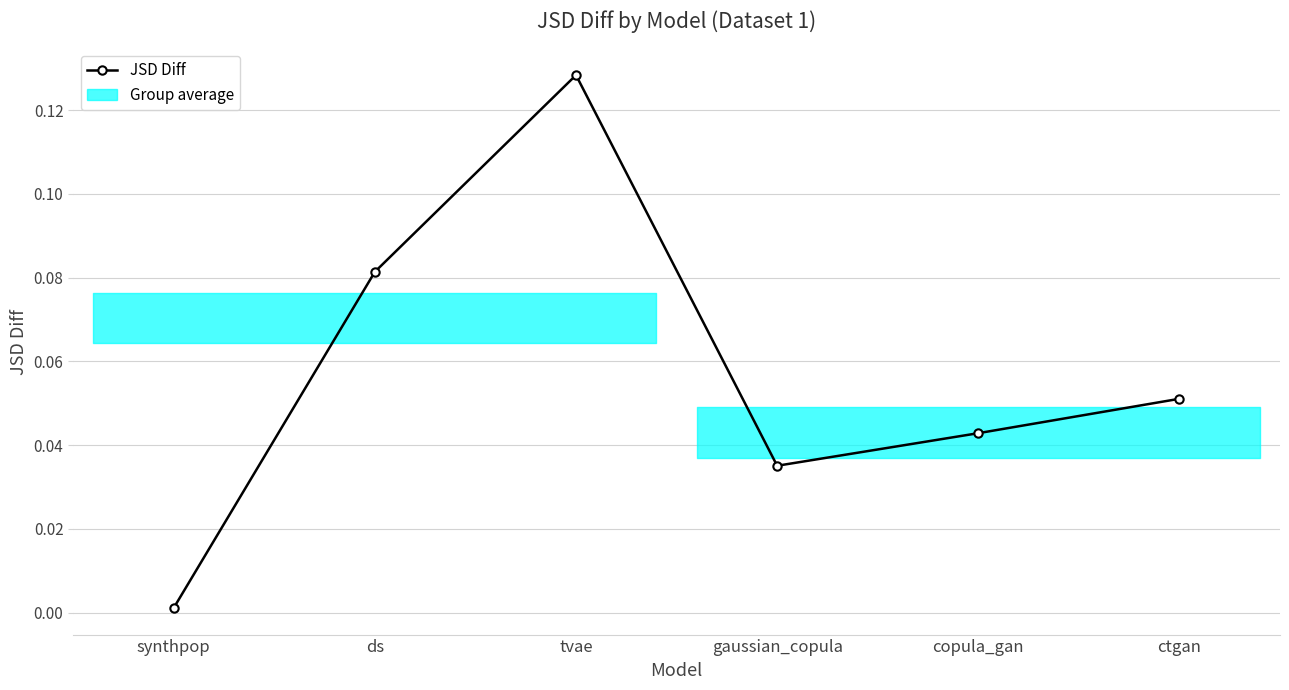

Is this an area chart (filled region under the line)?

No